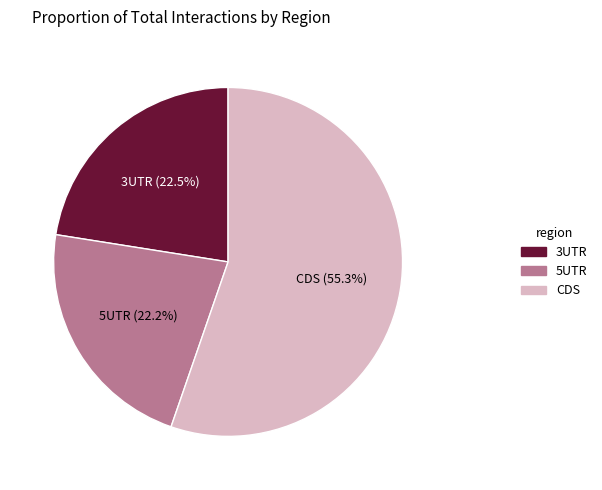

How many segments does this pie chart have?

3